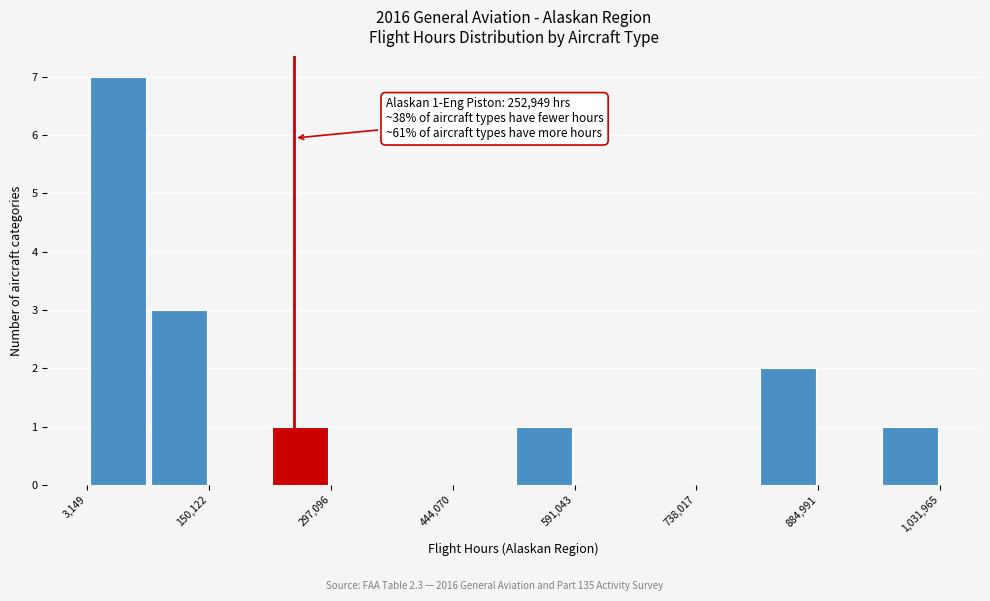

Around what value on the x-axis is the tallest bar? Give the approximate position of its centre, as read against the axis.

40000